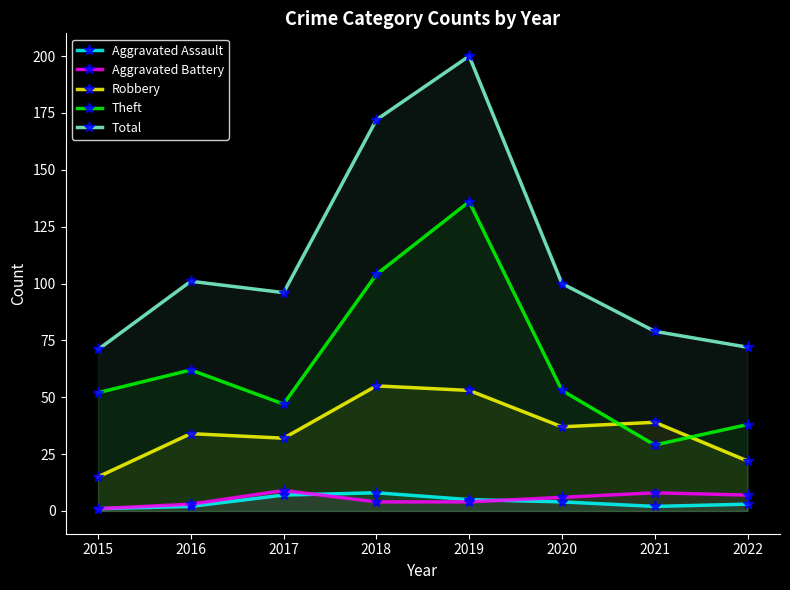

At which category does Robbery reach its first local valley?

2017